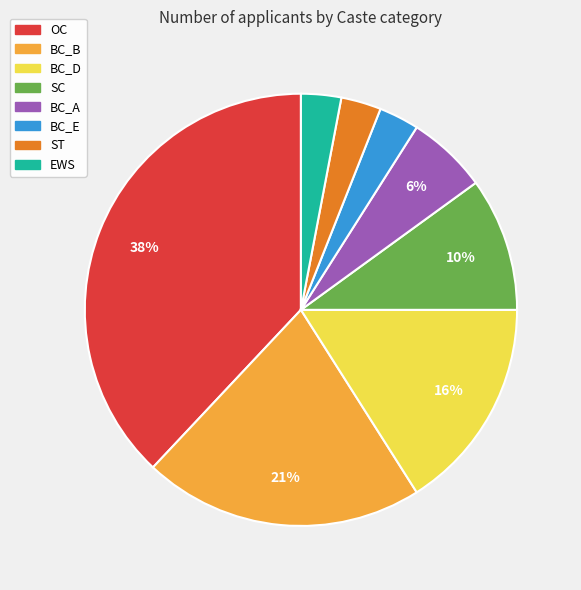

The BC_A slice represents 16% of the pie. True or false?

False